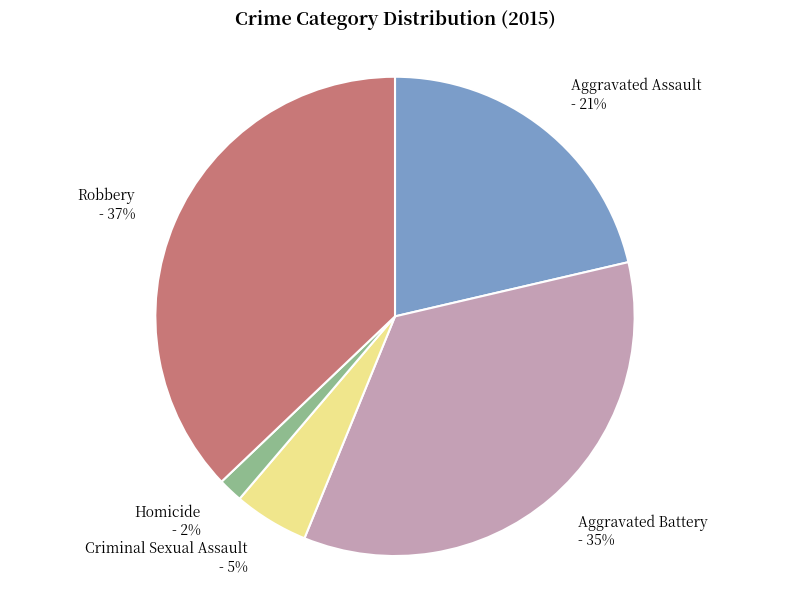

To the nearest percent, what is the combined percentage of Criminal Sexual Assault and Homicide?

7%